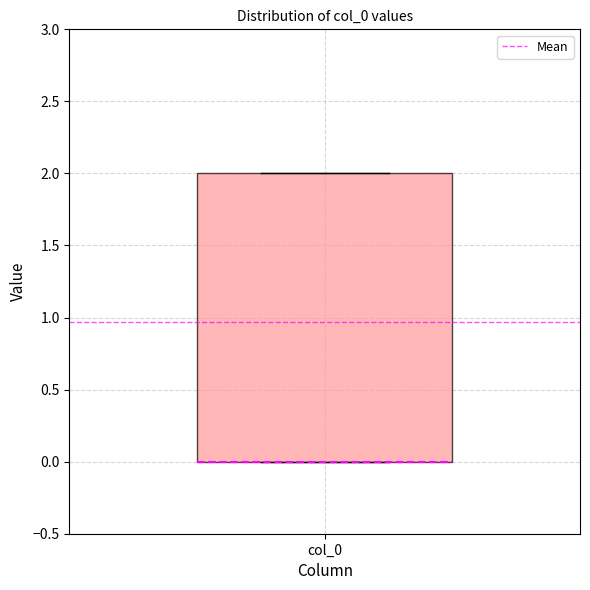

Where is the lower edge of the box for col_0 on the y-axis? The values are not printed on the chart, so give them approximately, as read against the axis.

0